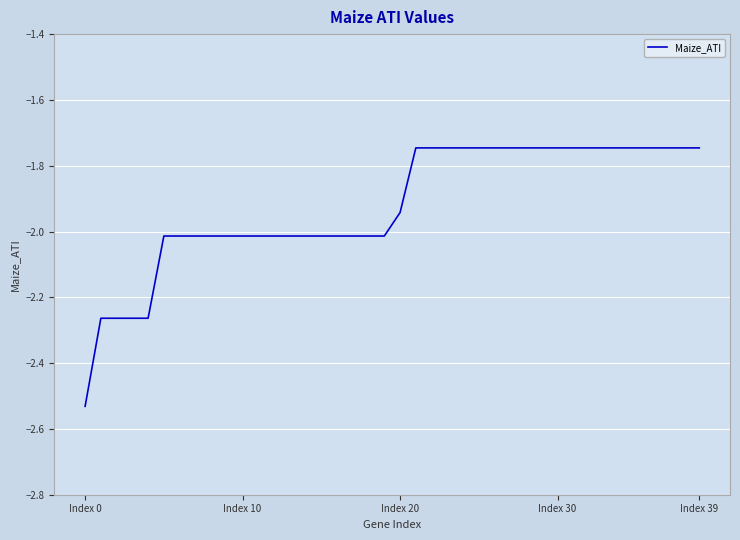

What is the difference between the maximum and minimum values?

0.8